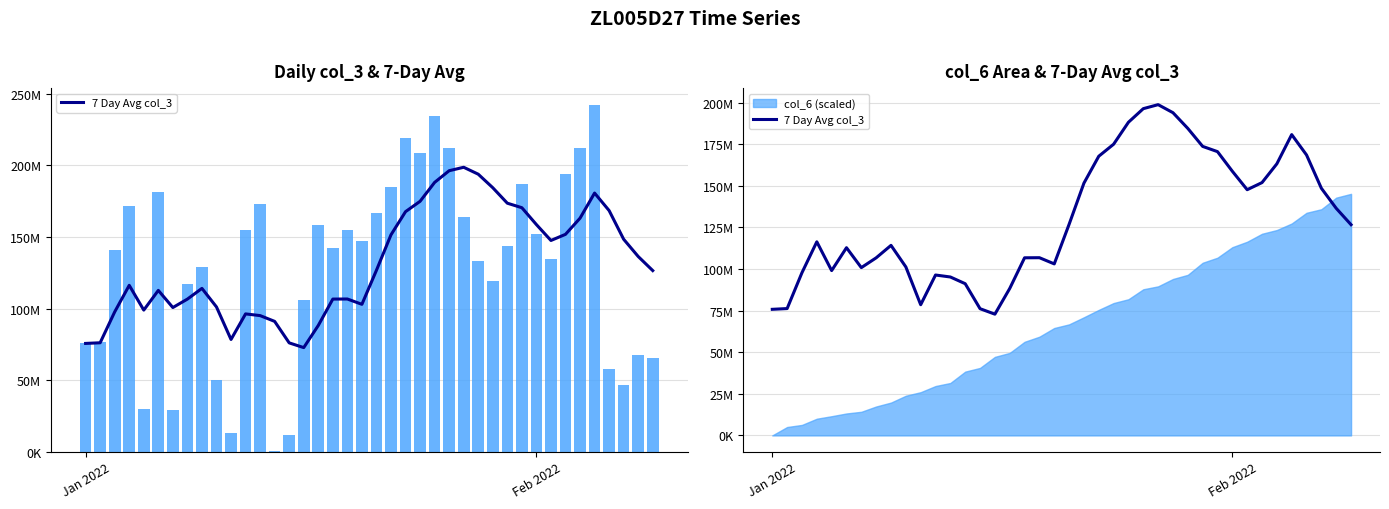

At how many categories does at least one series exceed 178127804?

13